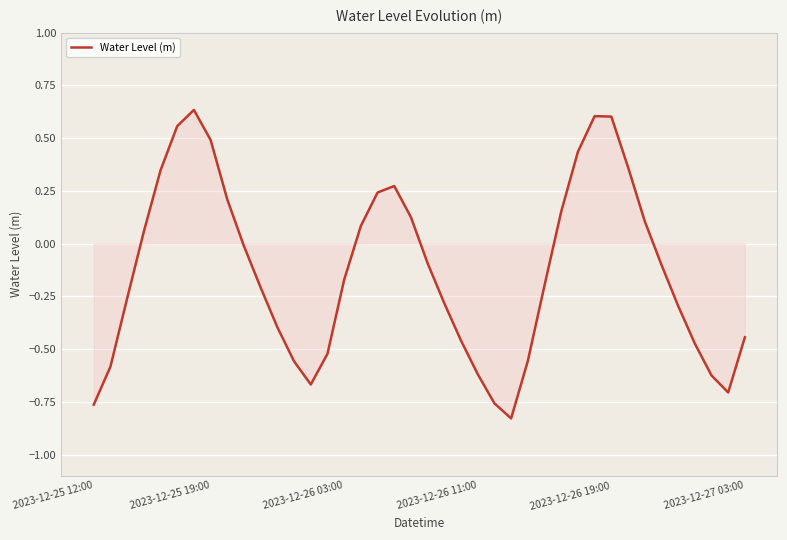

What is the difference between the maximum and minimum values?

1.5